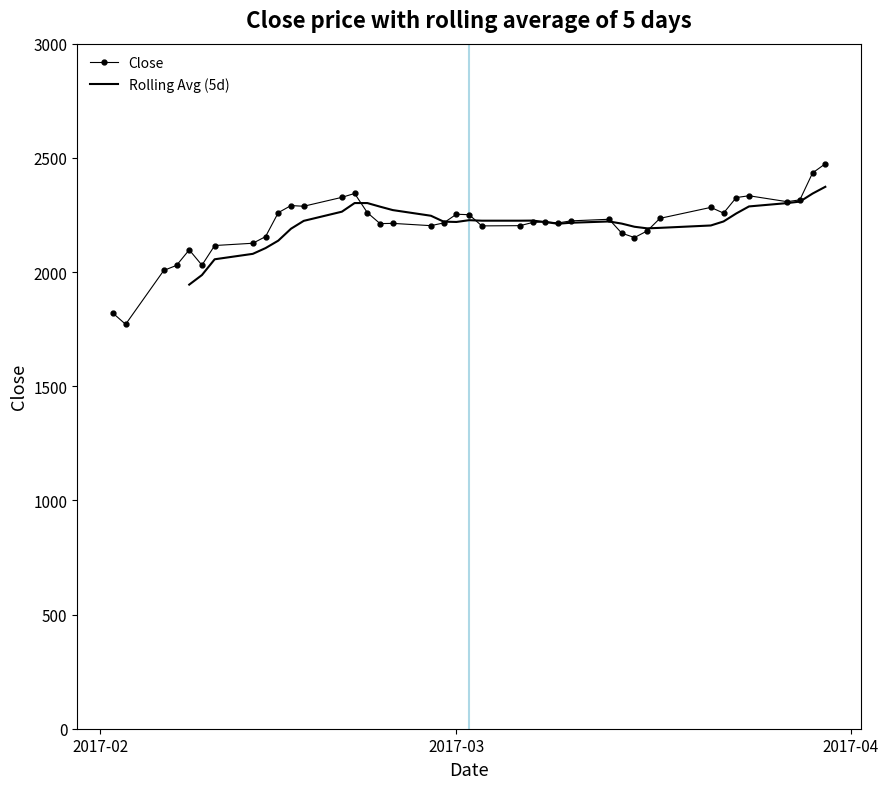

True or false: Close has more than 2 interior local peaks.

True